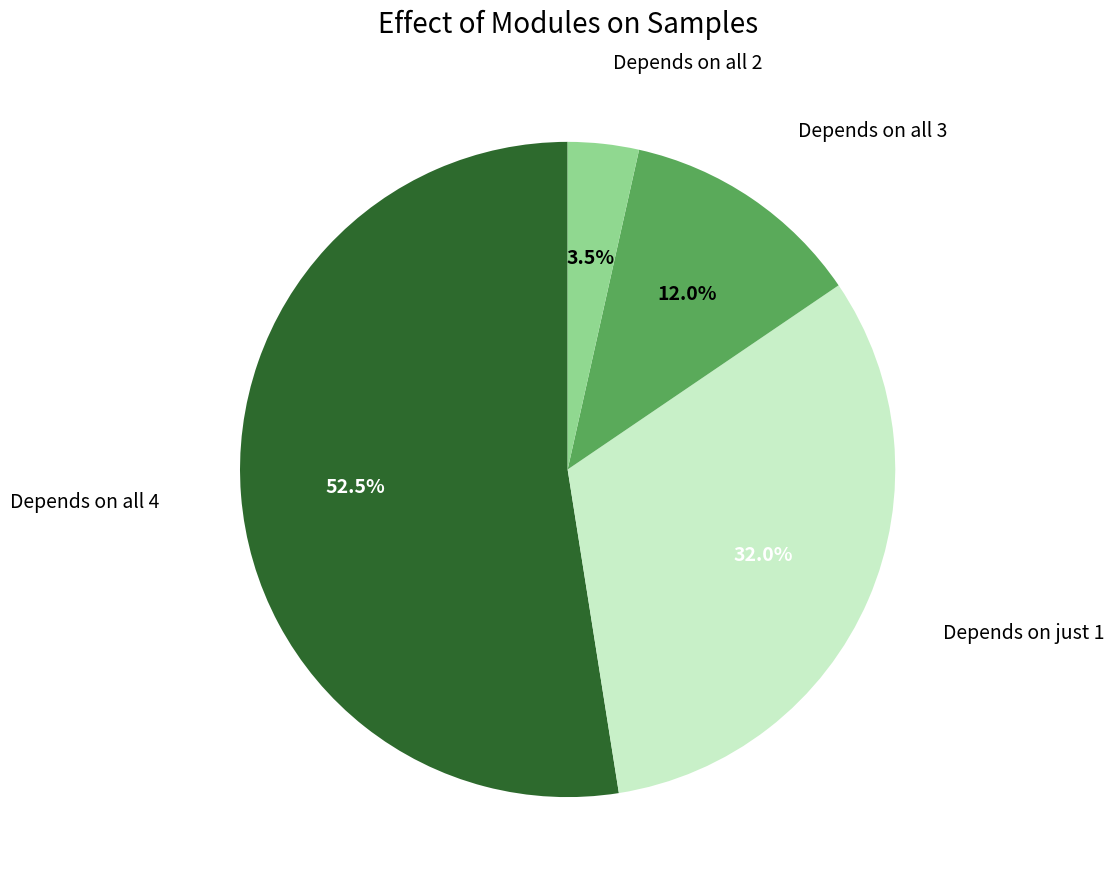

Is there a majority slice in this chart?

Yes